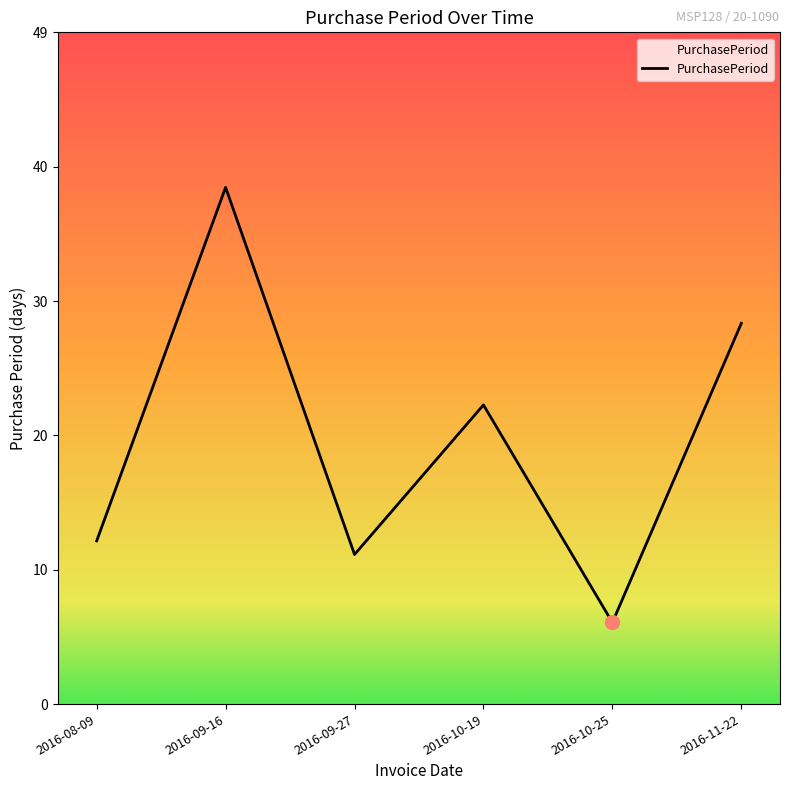

How many lines are shown in the chart?

1